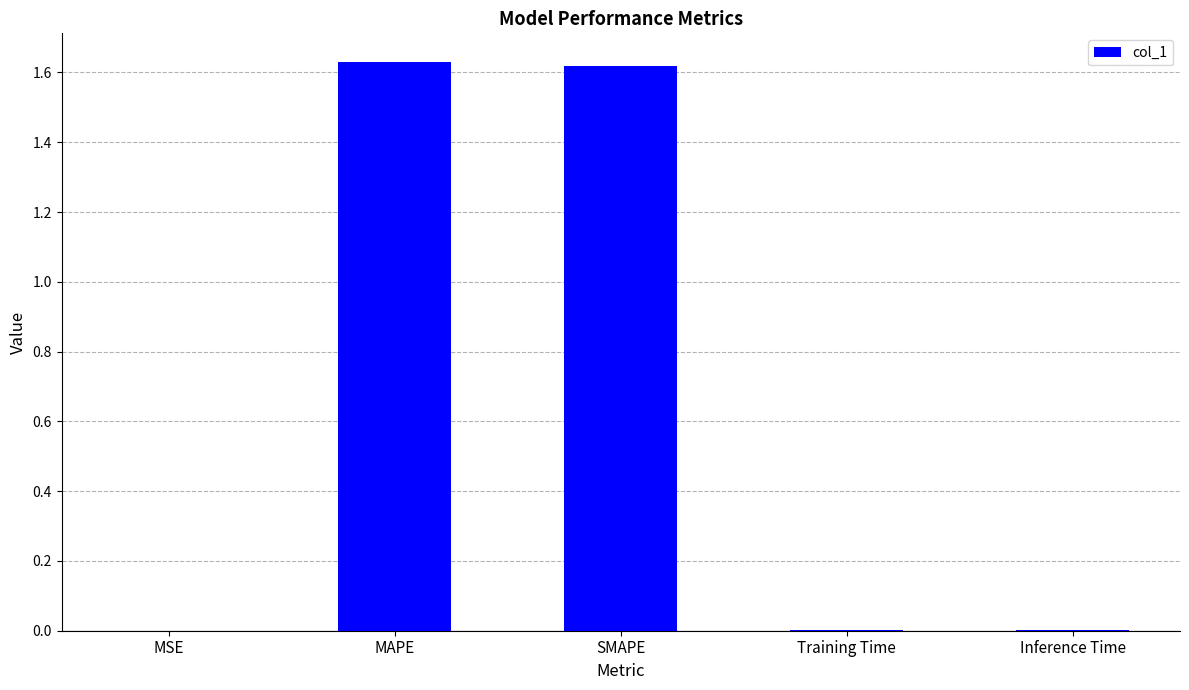

What is the sum of all values?

3.3